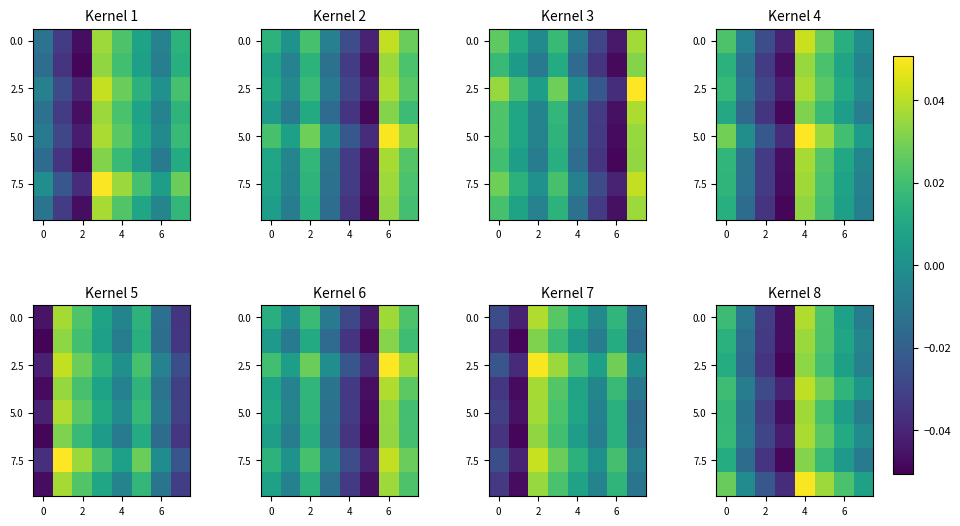

The row_0 series shows -0.0 at 7. True or false?

False